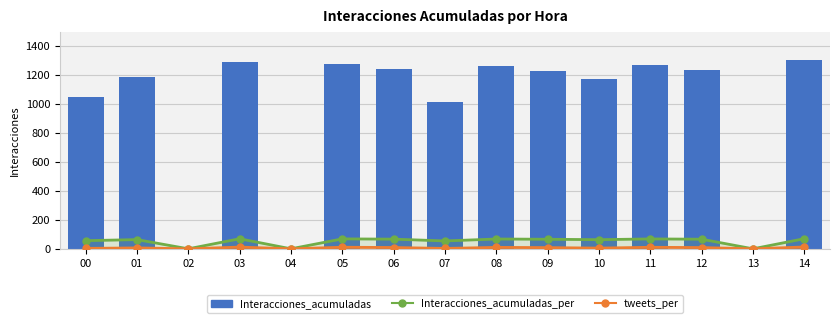

Which category has the lowest value in the Interacciones_acumuladas_per series?

02